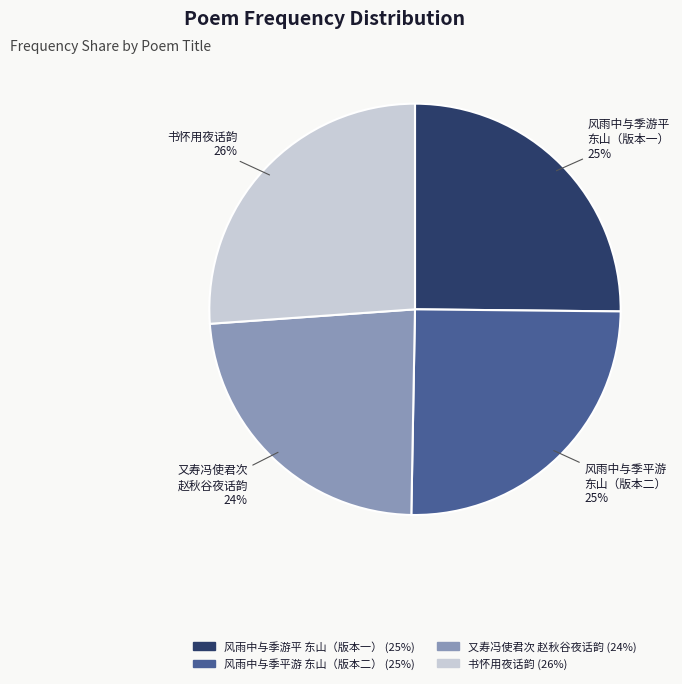

To the nearest percent, what is the average slice percentage?

25%